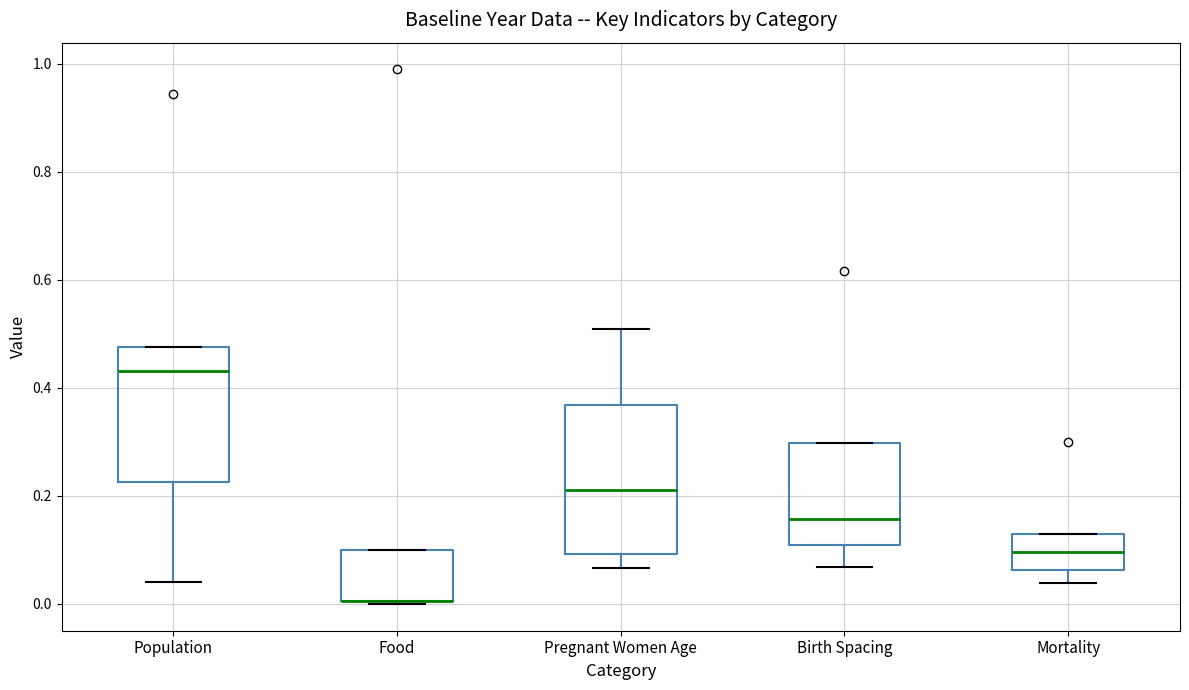

Where does the upper whisker of the box for Pregnant Women Age end on the y-axis? The values are not printed on the chart, so give them approximately, as read against the axis.

0.52